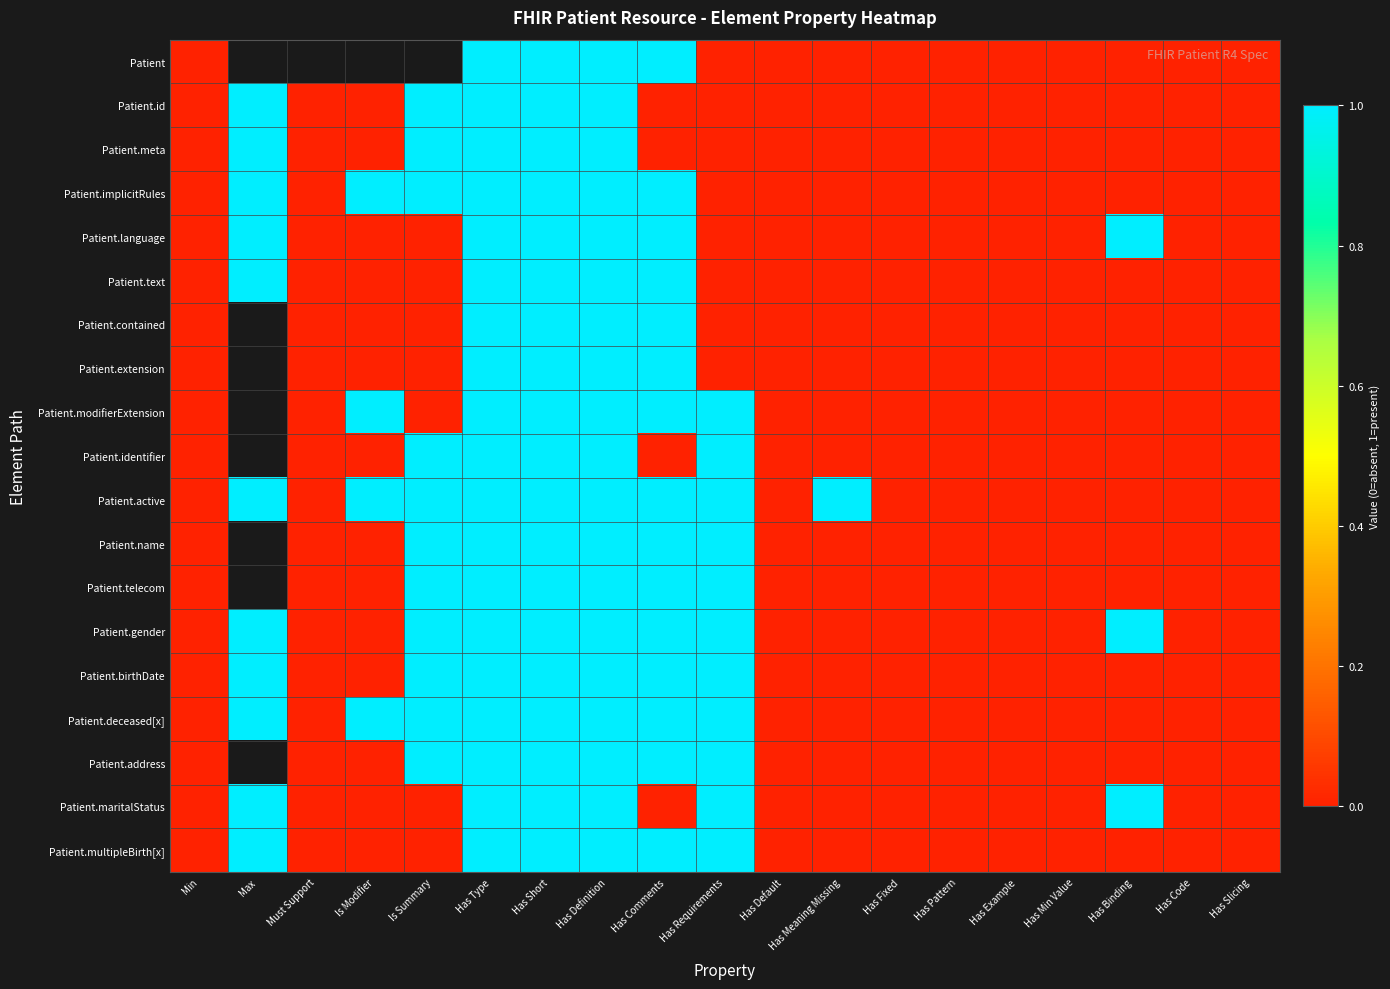

List the series in order of their peak value, highest first.

Patient, Patient.id, Patient.meta, Patient.implicitRules, Patient.language, Patient.text, Patient.contained, Patient.extension, Patient.modifierExtension, Patient.identifier, Patient.active, Patient.name, Patient.telecom, Patient.gender, Patient.birthDate, Patient.deceased[x], Patient.address, Patient.maritalStatus, Patient.multipleBirth[x]